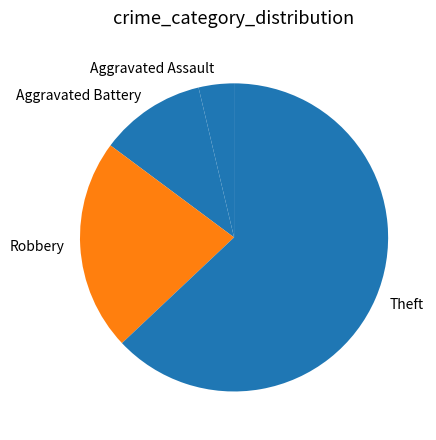

Rank the categories by value from lowest to highest.

Aggravated Assault, Aggravated Battery, Robbery, Theft